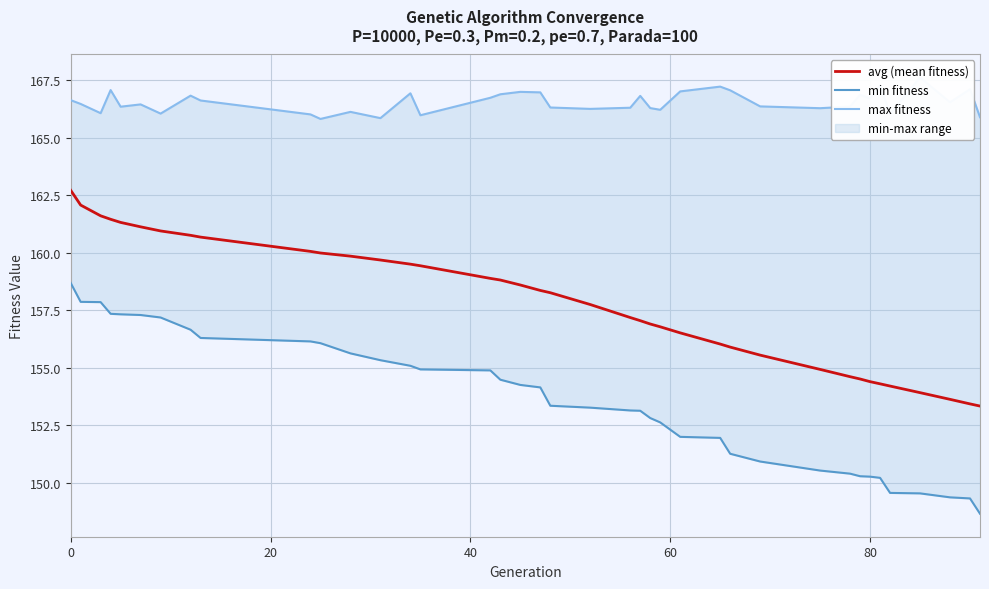

What is the lowest value of the avg (mean fitness) series?

153.3